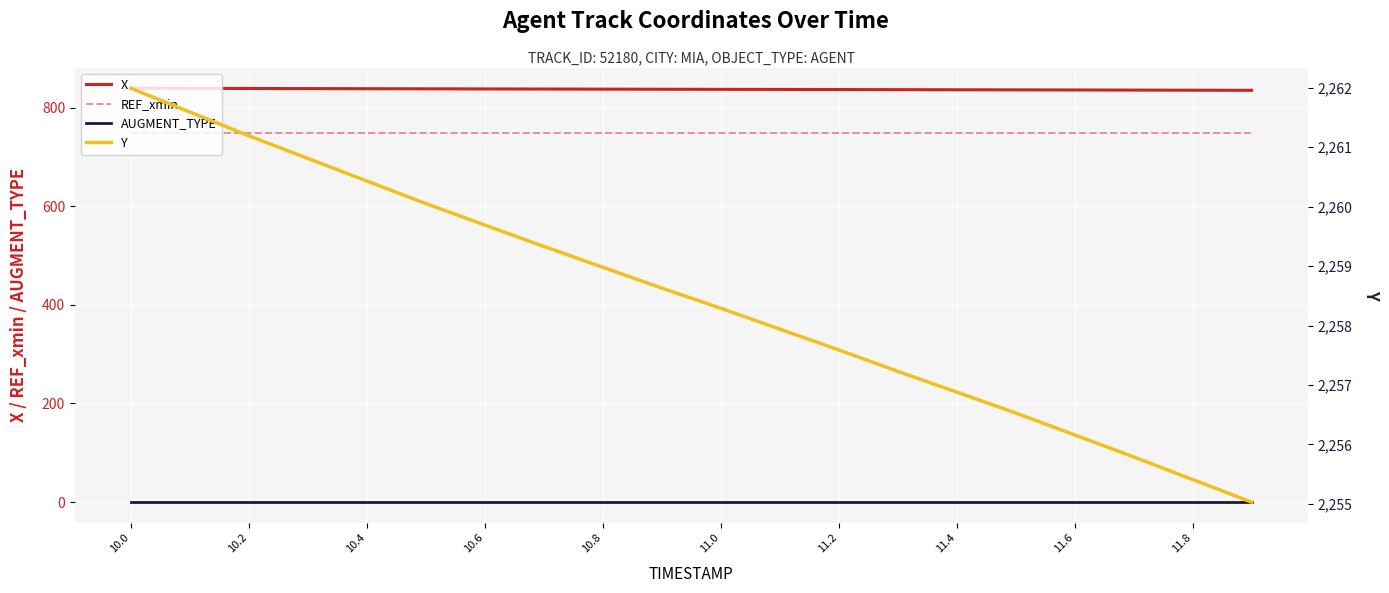

Read the REF_xmin value at 10.6.

749.2